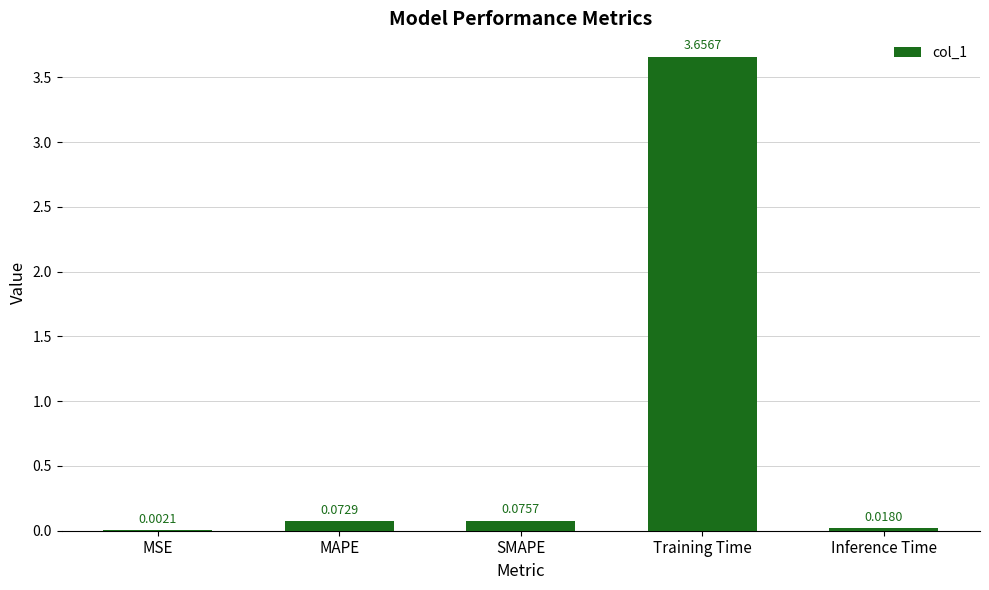

Between MAPE and SMAPE, which is larger?

SMAPE